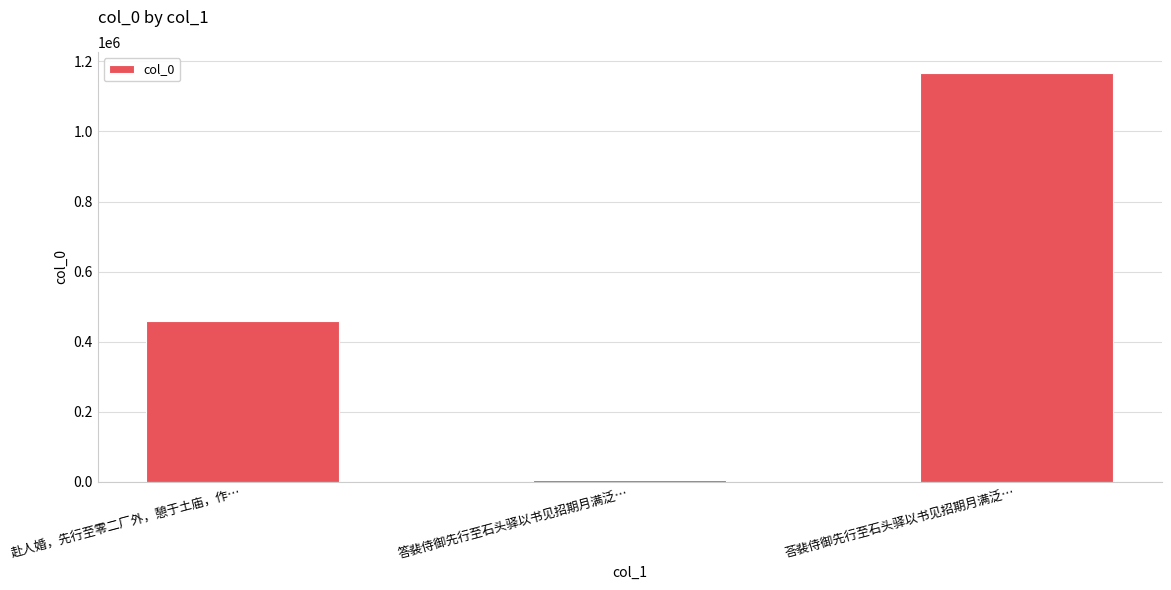

The value at 荅裴侍御先行至石头驿以书见招期月满泛… is 1168494. True or false?

True